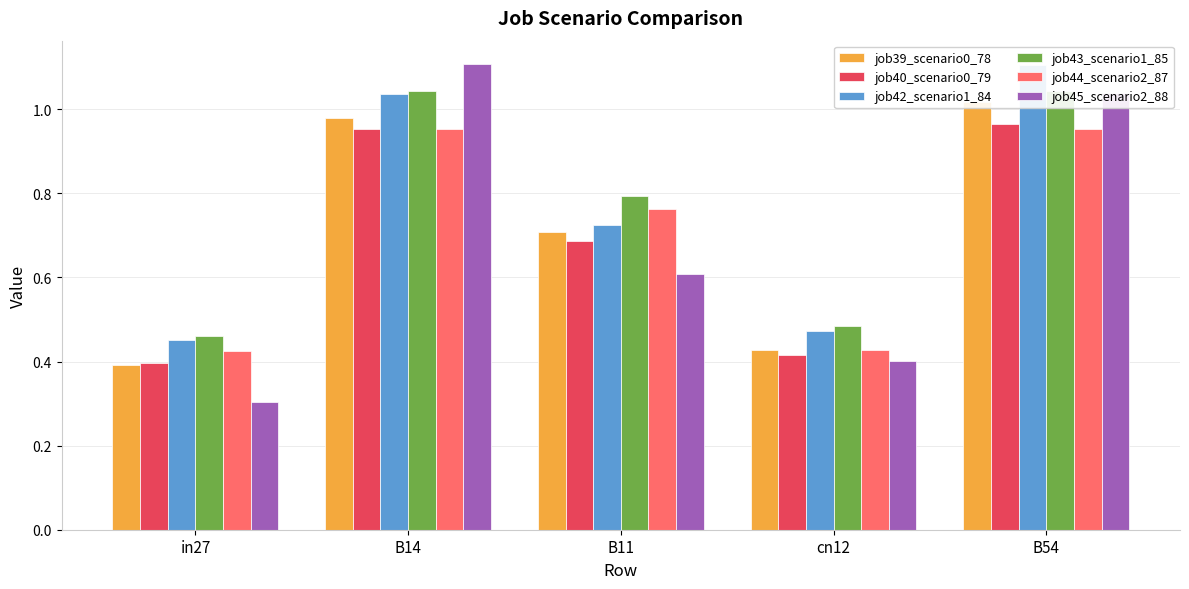

What is the label of the 1st bar from the left?

in27